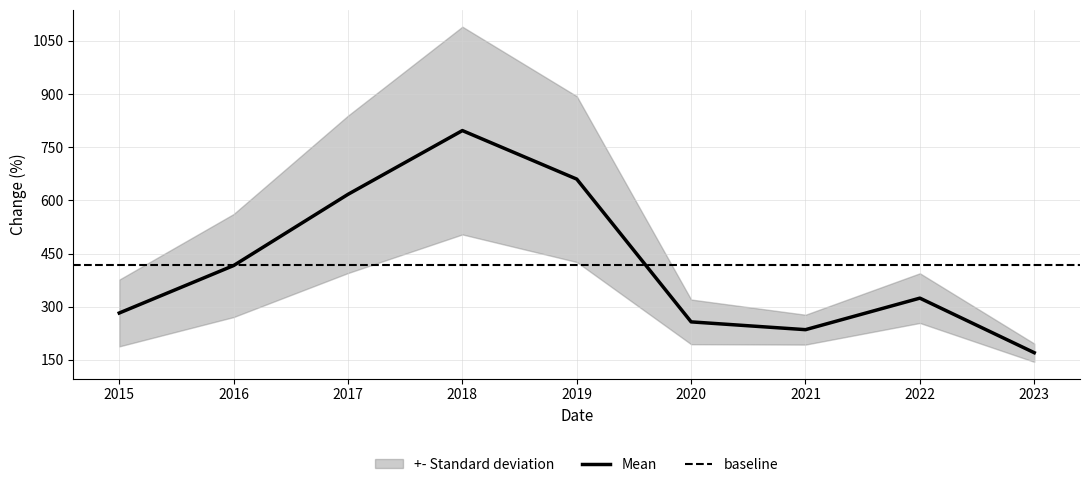

The Mean series shows 324 at 2022. True or false?

True